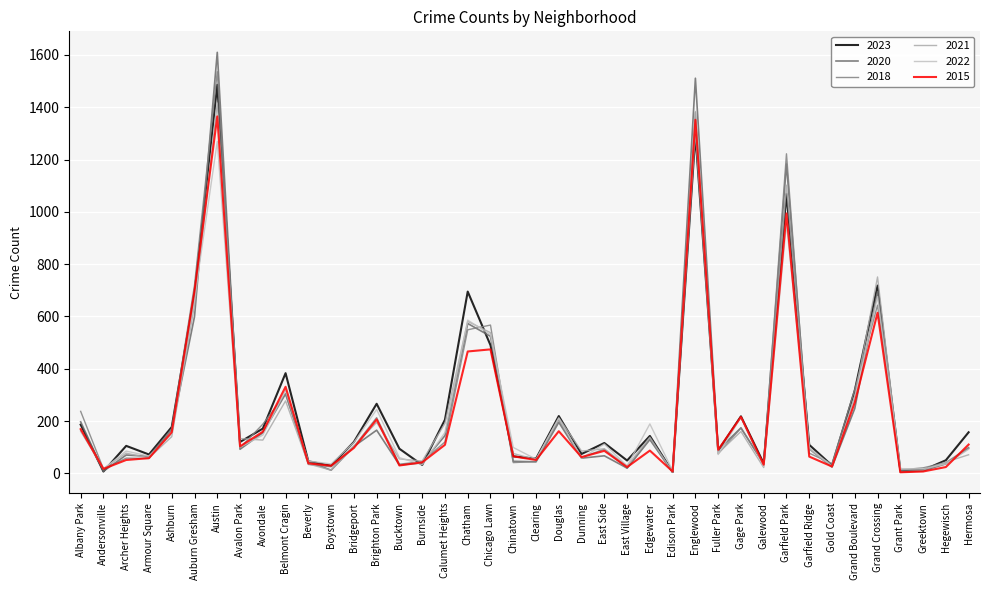

How many lines are shown in the chart?

6